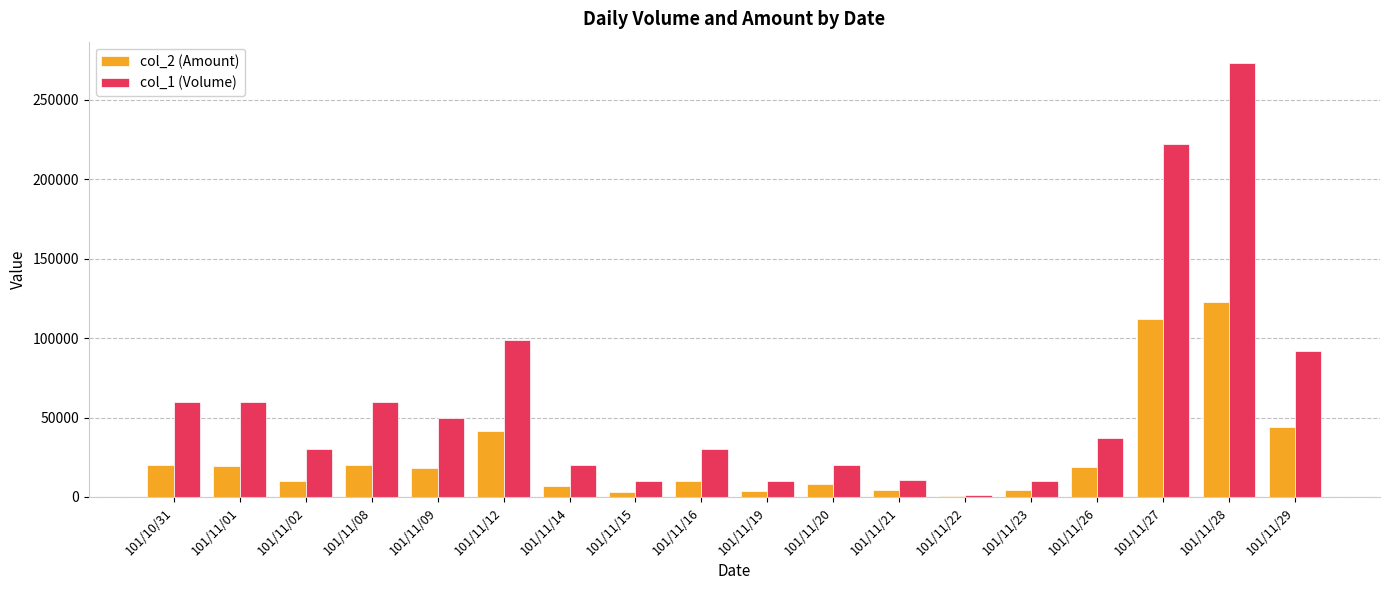

Which series changed the most between 101/11/12 and 101/11/27?

col_1 (Volume)